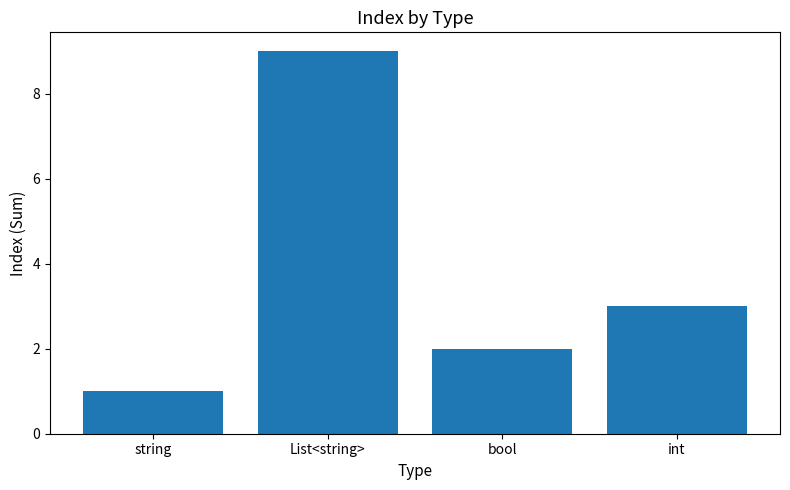

Where does the data first go above 3?

List<string>